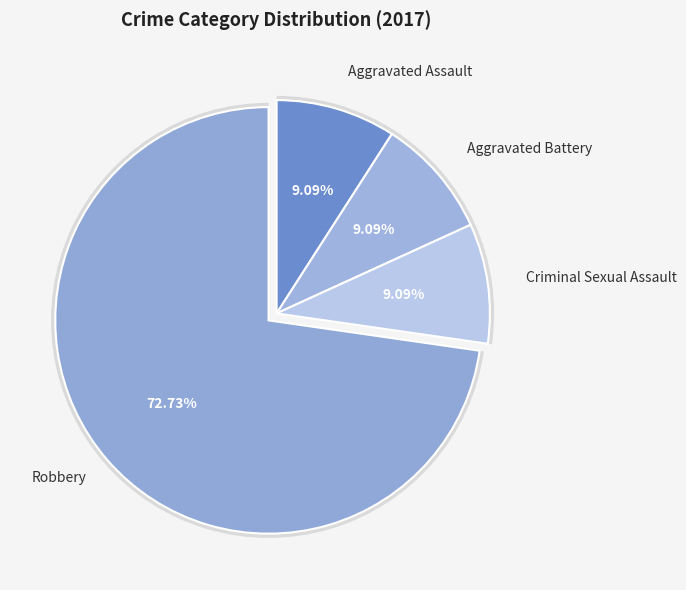

How much of the chart is everything except Aggravated Assault?

90.9%